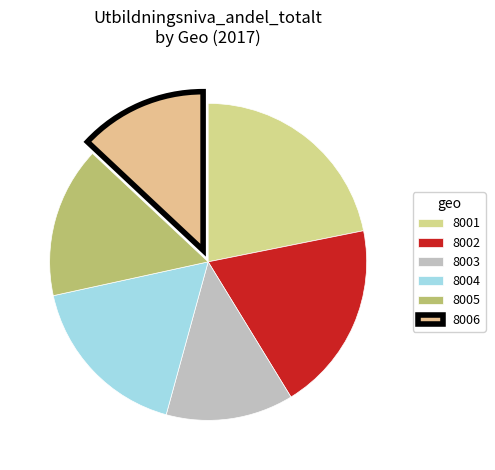

Is the sum of 8001 and 8006 greater than half?

No